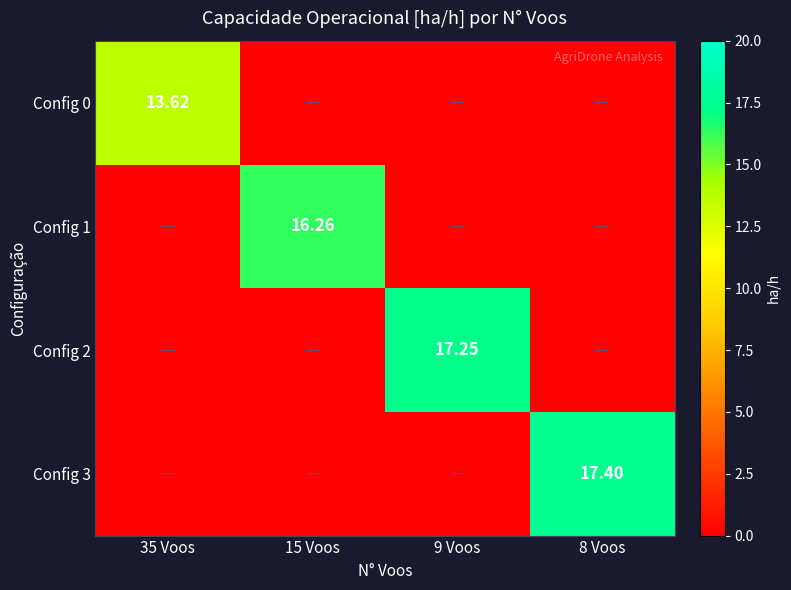

Between 35 Voos and 15 Voos, which series saw the biggest shift?

Config 1